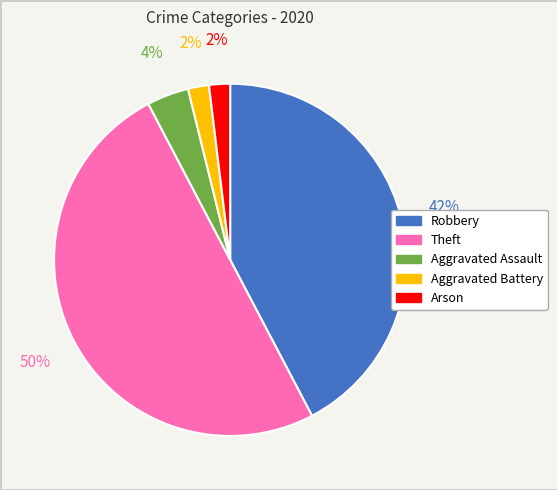

Is Aggravated Assault the majority of the pie?

No